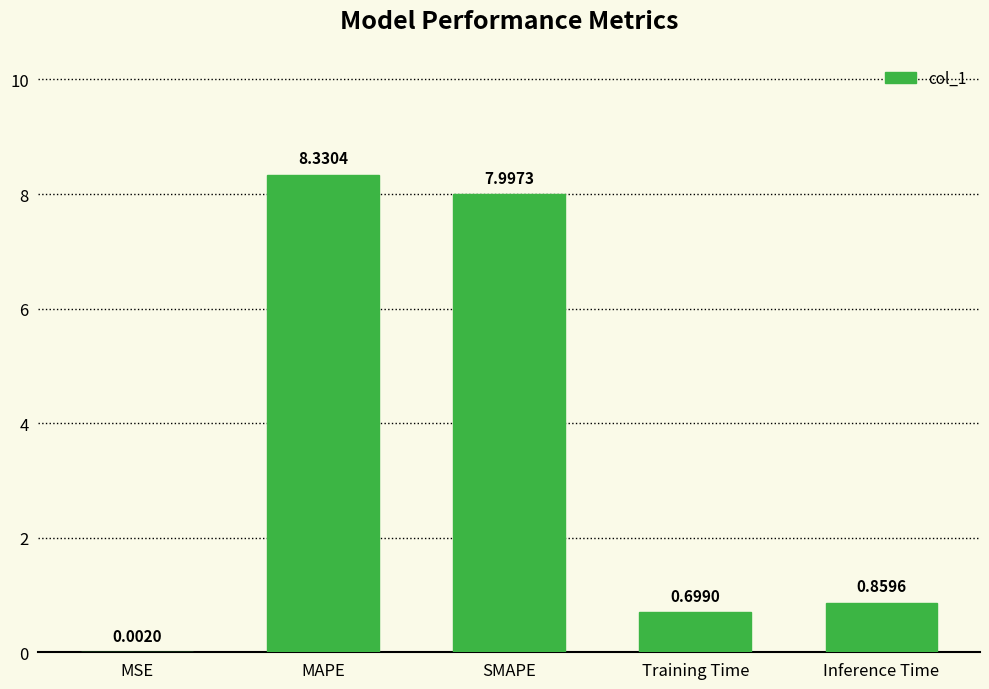

What is the maximum value shown in the chart?

8.3